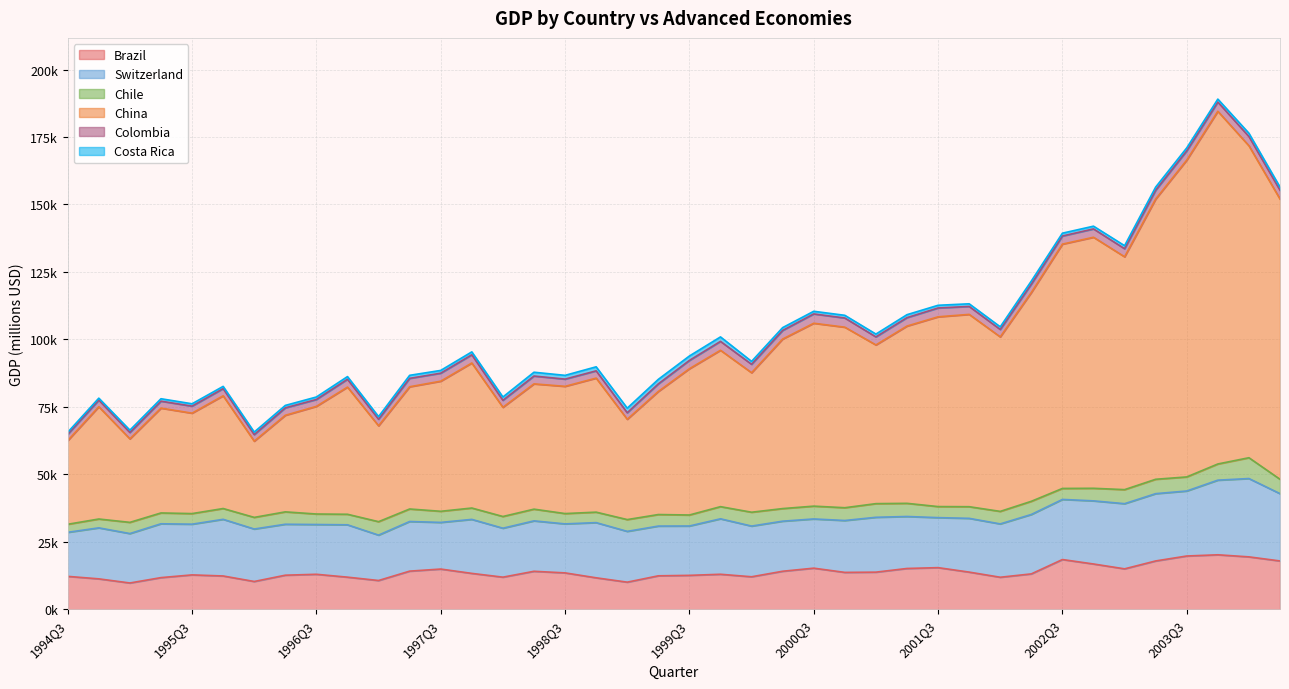

How many lines are shown in the chart?

6